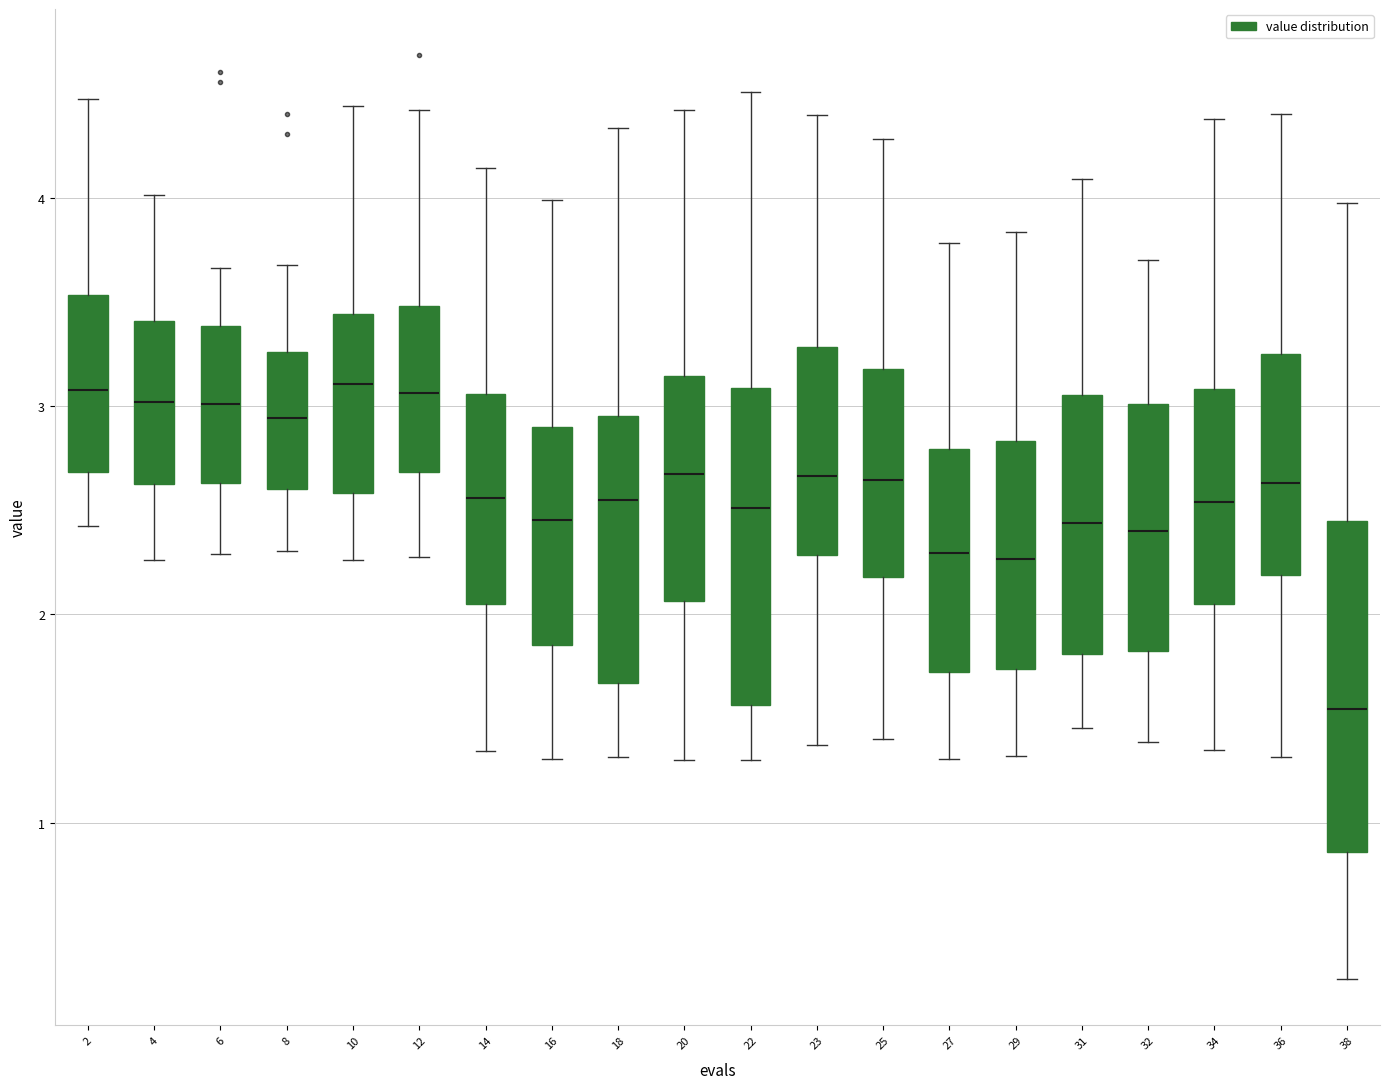

Which box has the lowest median line?

38